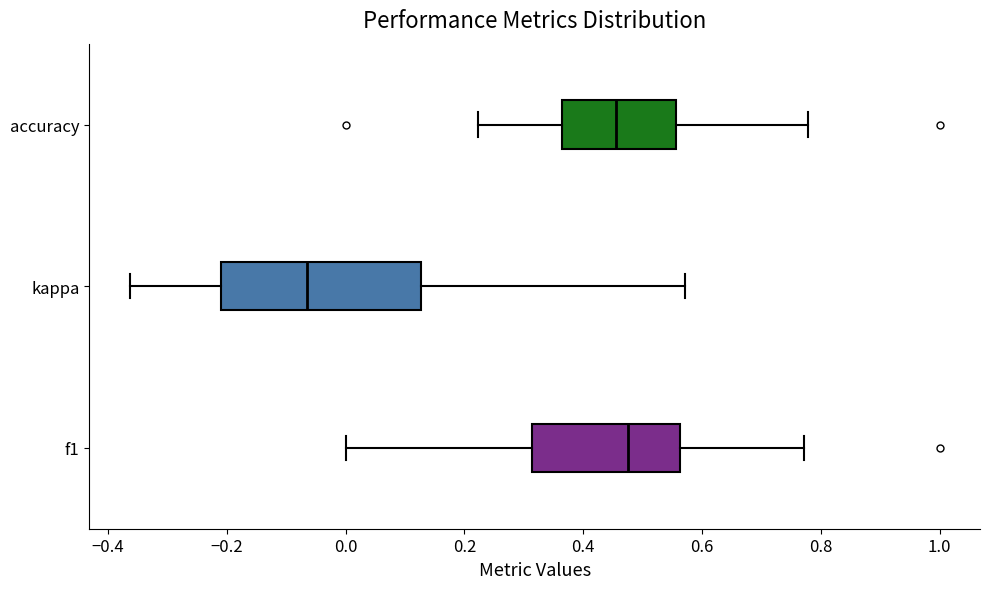

Which box's median line is the furthest to the right?

f1